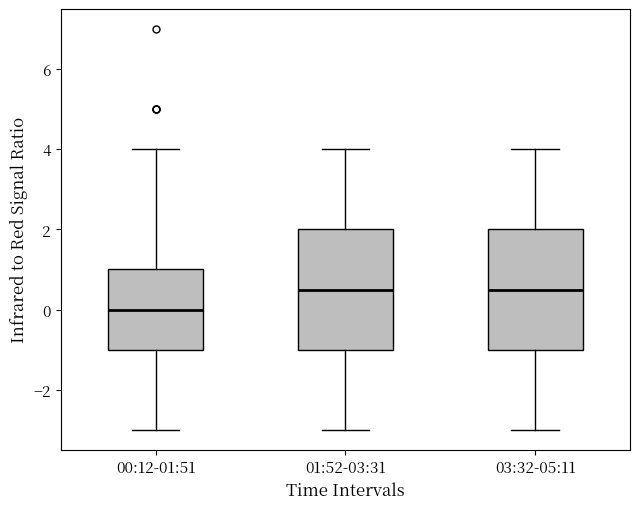

Where does the median line of the box for 03:32-05:11 sit on the y-axis? The values are not printed on the chart, so give them approximately, as read against the axis.

0.6